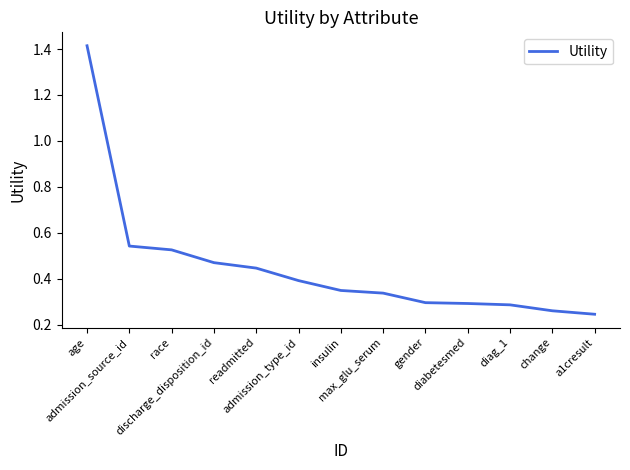

What is the difference between the maximum and minimum values?

1.2